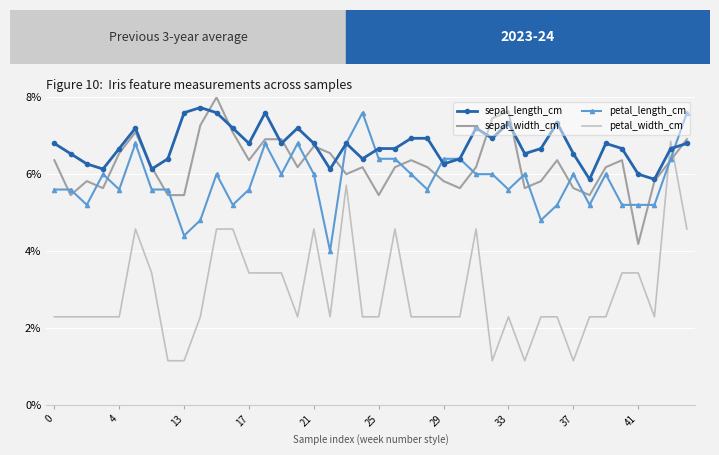

What is the minimum value shown in the chart?

1.1